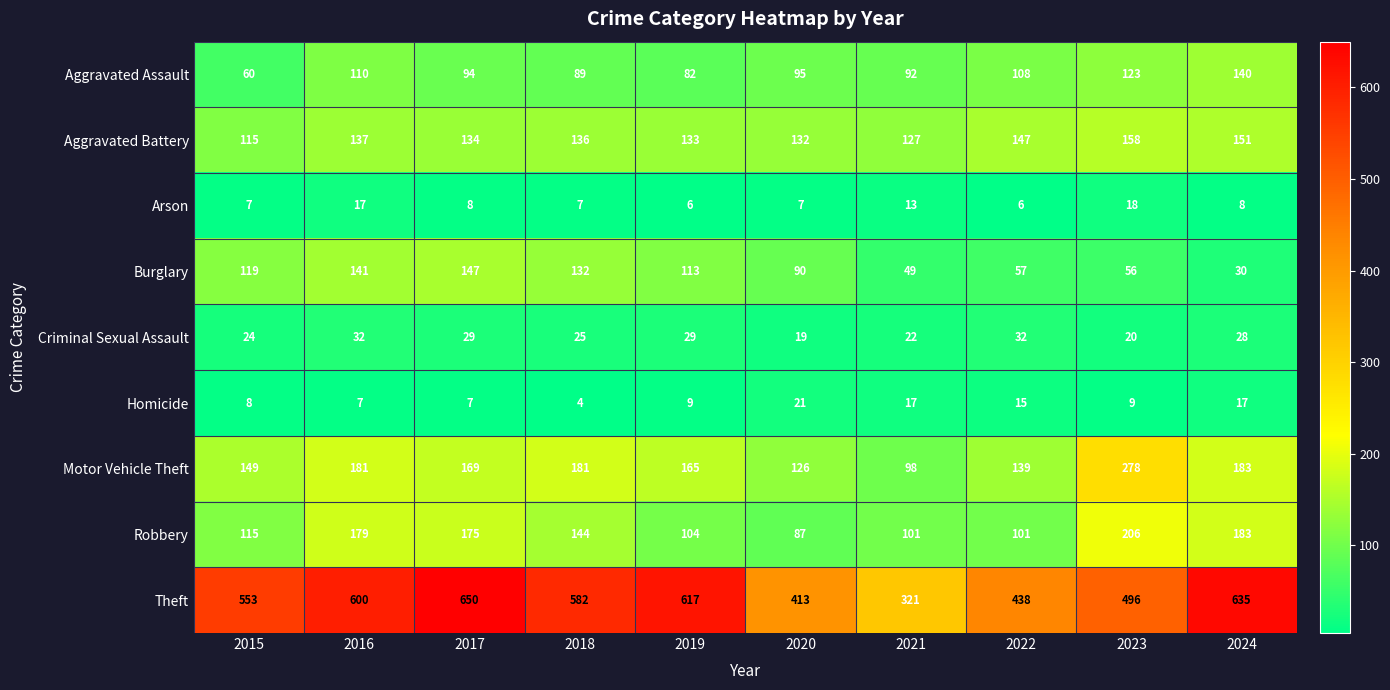

Is the value of Arson at 2016 greater than the value of Theft at 2016?

No